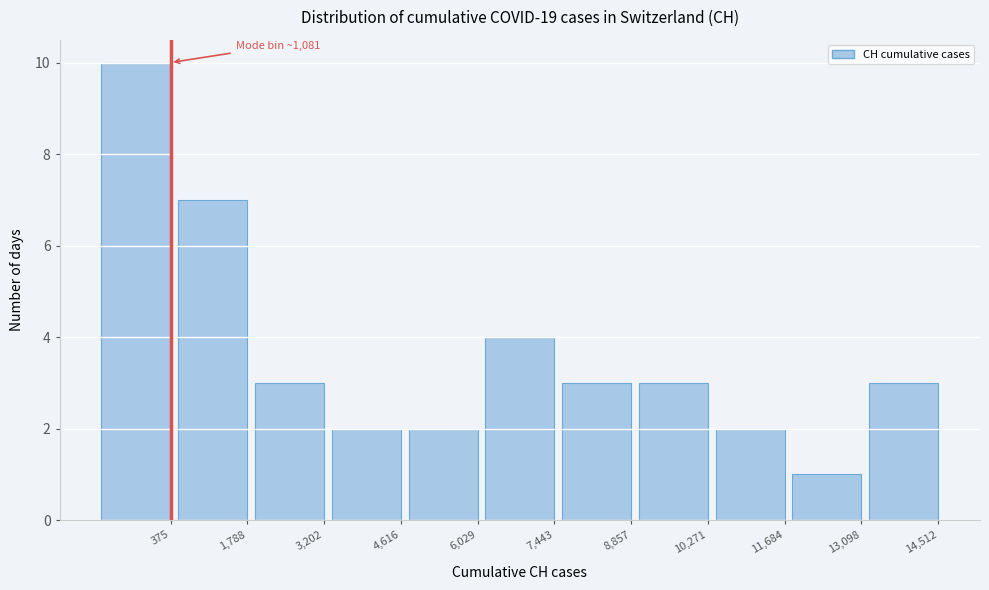

Reading right to left, transcribe all the data shown in this chart.

14,512=3	13,098=1	11,684=2	10,271=3	8,857=3	7,443=4	6,029=2	4,616=2	3,202=3	1,788=7	375=10